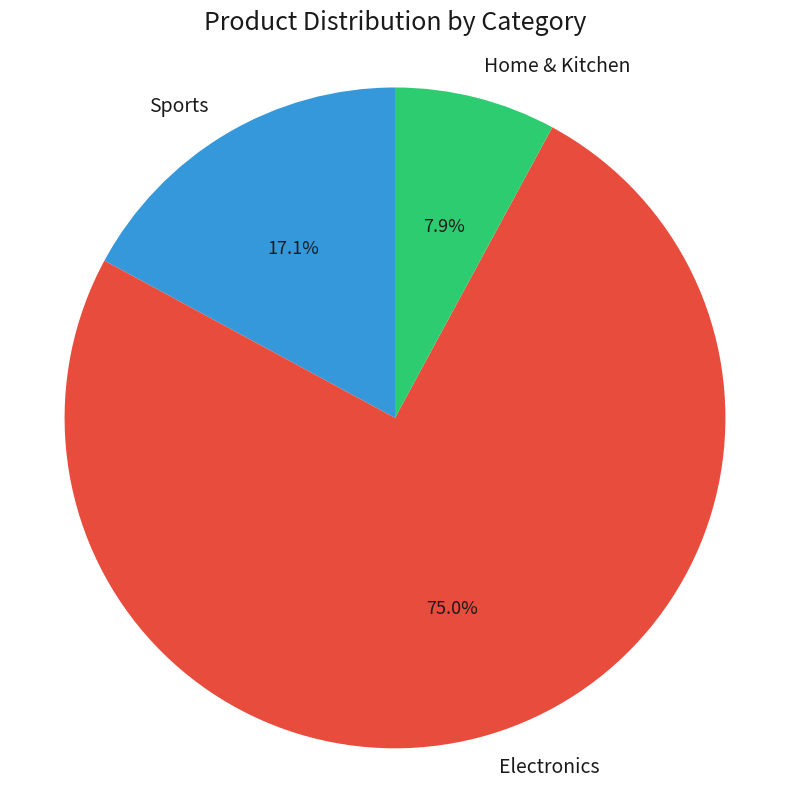

Which category has the biggest portion of the pie?

Electronics